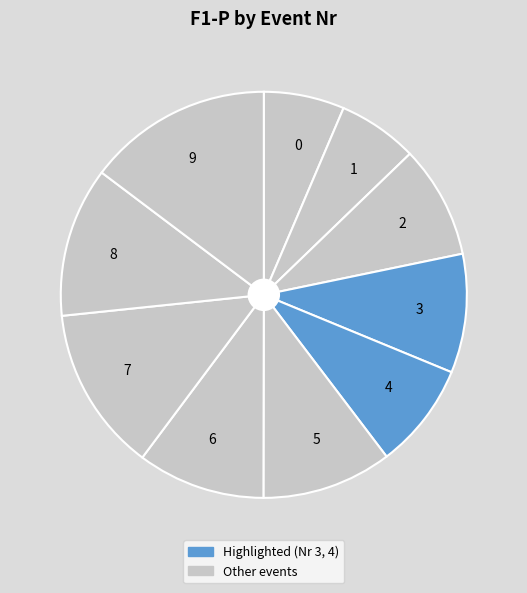

What is the largest slice in the pie chart?

9